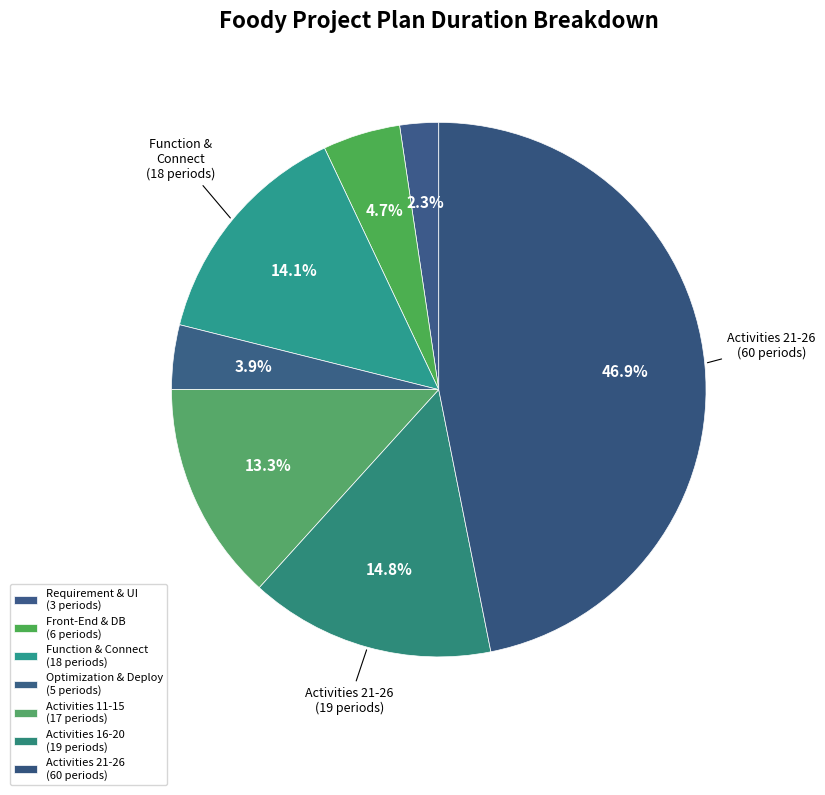

How many segments does this pie chart have?

7